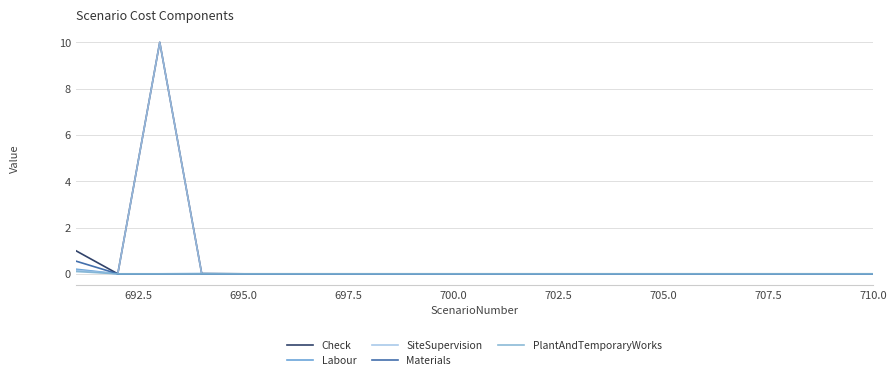

What is the greatest value displayed?

10.0